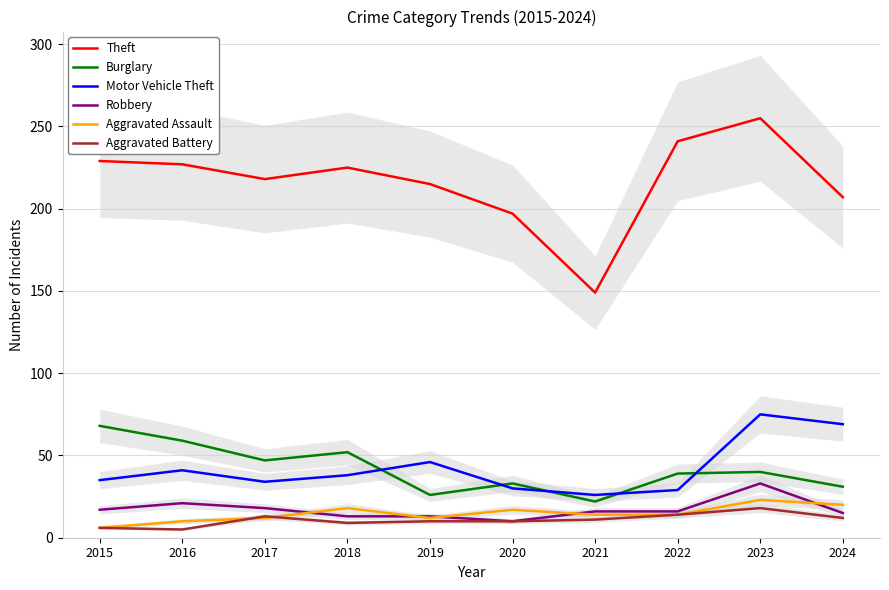

Reading right to left, list all the values displayed in this chart.

Theft: 2024=207	2023=255	2022=241	2021=149	2020=197	2019=215	2018=225	2017=218	2016=227	2015=229
Burglary: 2024=31	2023=40	2022=39	2021=22	2020=33	2019=26	2018=52	2017=47	2016=59	2015=68
Motor Vehicle Theft: 2024=69	2023=75	2022=29	2021=26	2020=30	2019=46	2018=38	2017=34	2016=41	2015=35
Robbery: 2024=15	2023=33	2022=16	2021=16	2020=10	2019=13	2018=13	2017=18	2016=21	2015=17
Aggravated Assault: 2024=20	2023=23	2022=14	2021=14	2020=17	2019=12	2018=18	2017=12	2016=10	2015=6
Aggravated Battery: 2024=12	2023=18	2022=14	2021=11	2020=10	2019=10	2018=9	2017=13	2016=5	2015=6